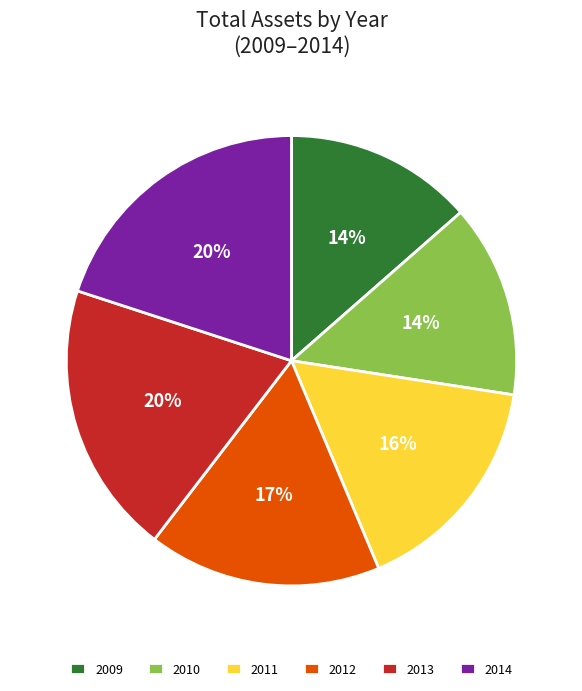

To the nearest percent, what is the average slice percentage?

17%